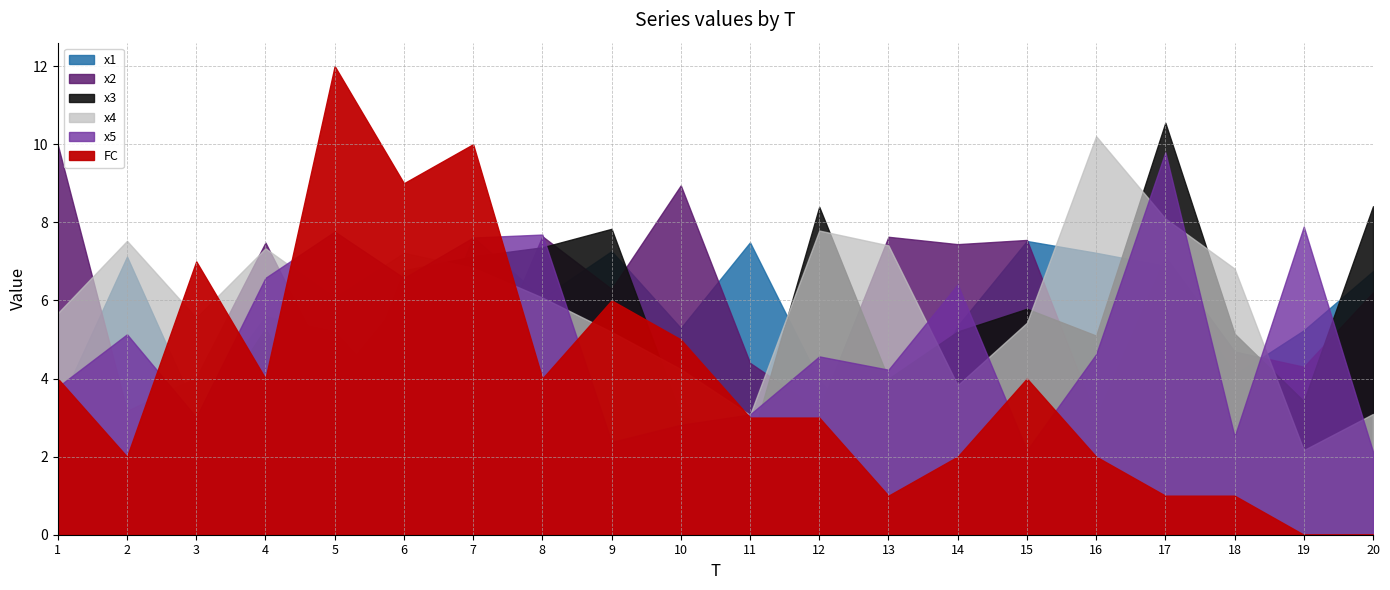

Between 4 and 19, which series saw the biggest shift?

x4